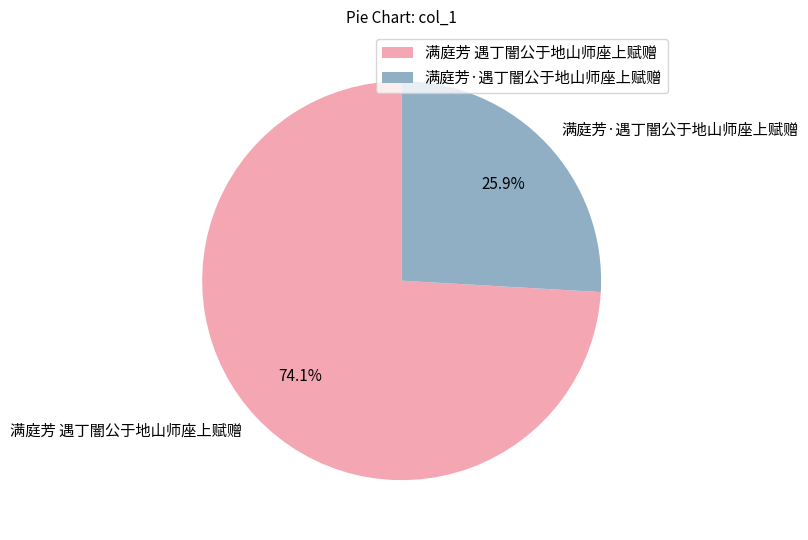

Between 满庭芳·遇丁闇公于地山师座上赋赠 and 满庭芳 遇丁闇公于地山师座上赋赠, which is larger?

满庭芳 遇丁闇公于地山师座上赋赠